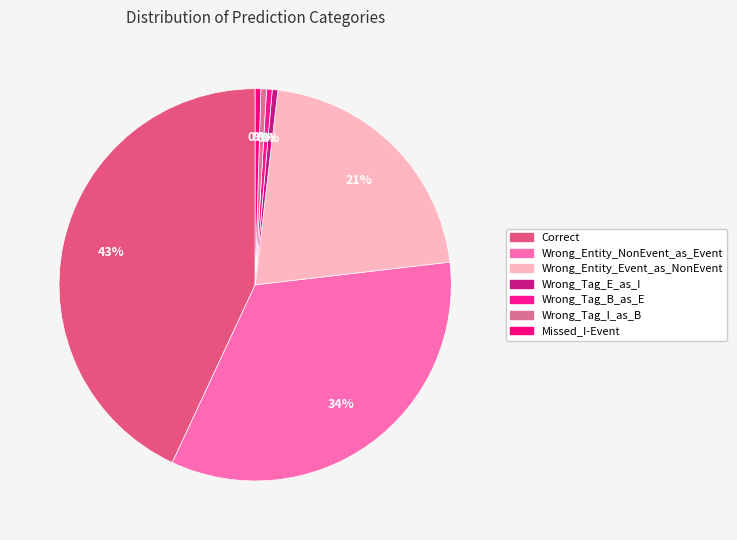

The Missed_I-Event slice represents 0% of the pie. True or false?

True